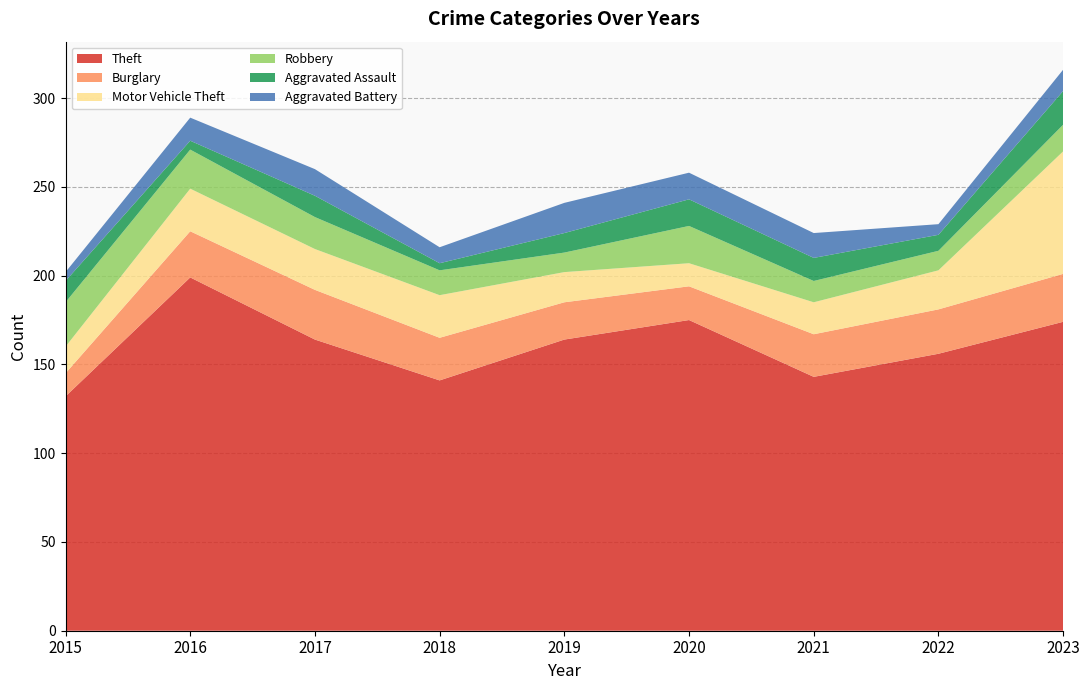

Reading right to left, transcribe all the data shown in this chart.

Theft: 2023=174	2022=156	2021=143	2020=175	2019=164	2018=141	2017=164	2016=199	2015=132
Burglary: 2023=27	2022=25	2021=24	2020=19	2019=21	2018=24	2017=28	2016=26	2015=13
Motor Vehicle Theft: 2023=69	2022=22	2021=18	2020=13	2019=17	2018=24	2017=23	2016=24	2015=15
Robbery: 2023=15	2022=11	2021=12	2020=21	2019=11	2018=14	2017=18	2016=22	2015=25
Aggravated Assault: 2023=19	2022=9	2021=13	2020=15	2019=11	2018=4	2017=12	2016=5	2015=12
Aggravated Battery: 2023=12	2022=6	2021=14	2020=15	2019=17	2018=9	2017=15	2016=13	2015=5